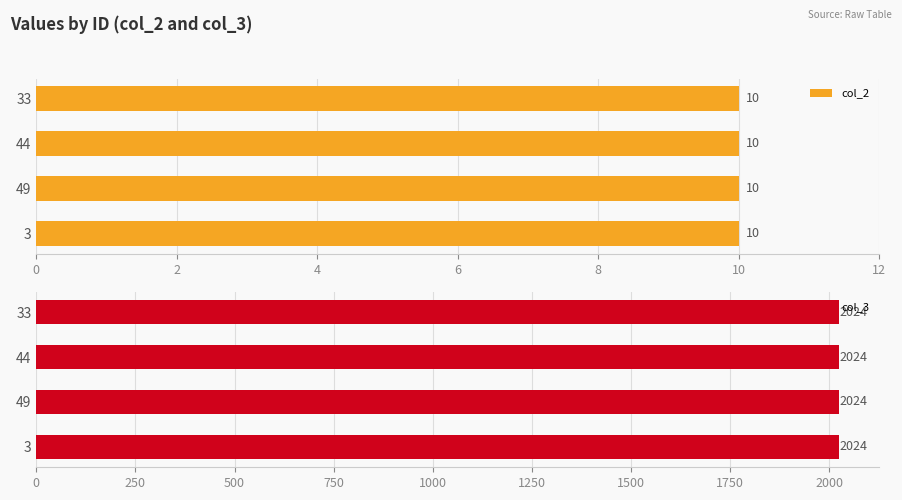

The value of col_2 at 3 is 3. True or false?

False